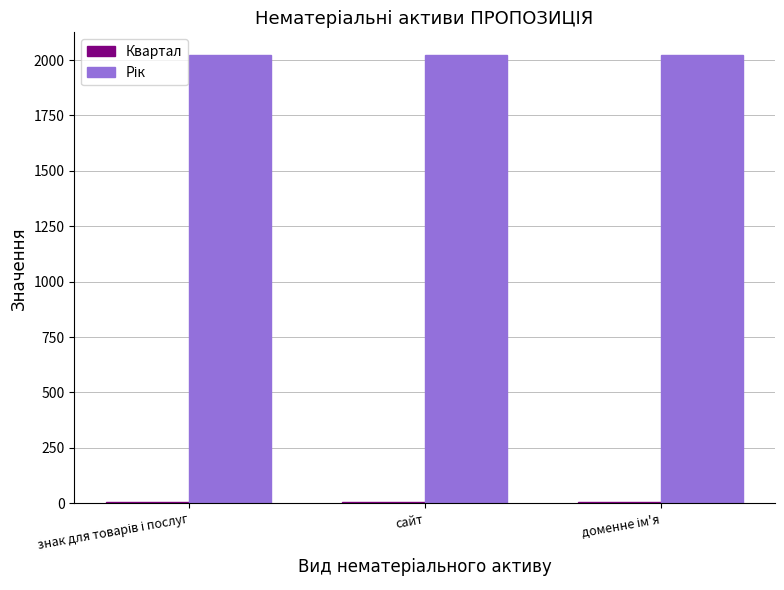

Rank the series by their maximum value, from highest to lowest.

Рік, Квартал